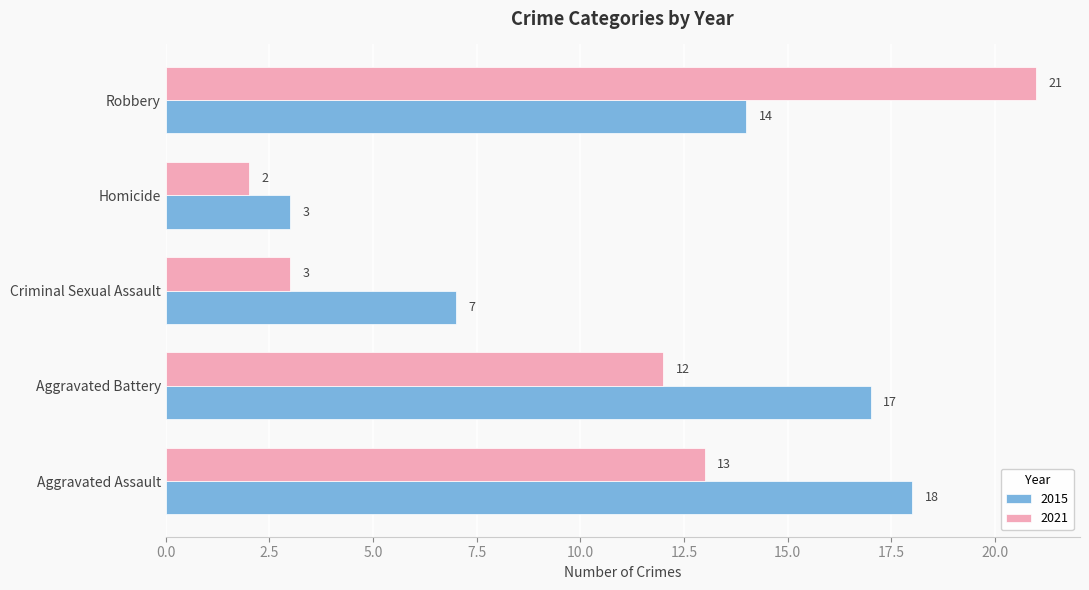

The 2021 series shows 3 at Criminal Sexual Assault. True or false?

True